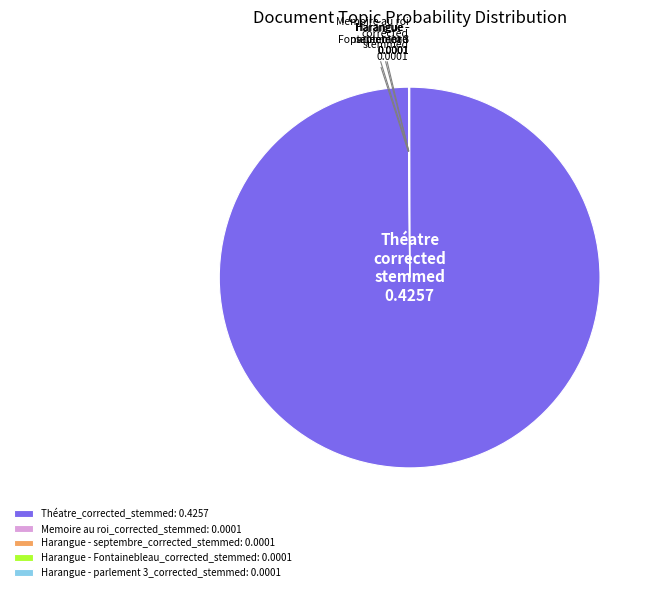

Does any single category account for the majority?

Yes